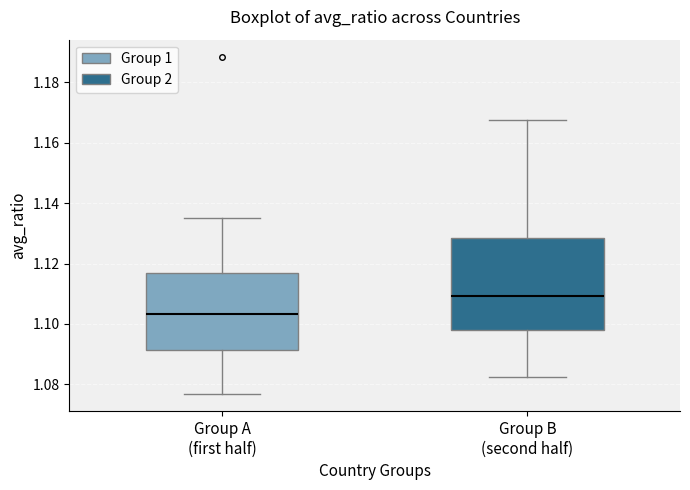

Where does the lower whisker of the box for Group A (first half) end on the y-axis? The values are not printed on the chart, so give them approximately, as read against the axis.

1.076